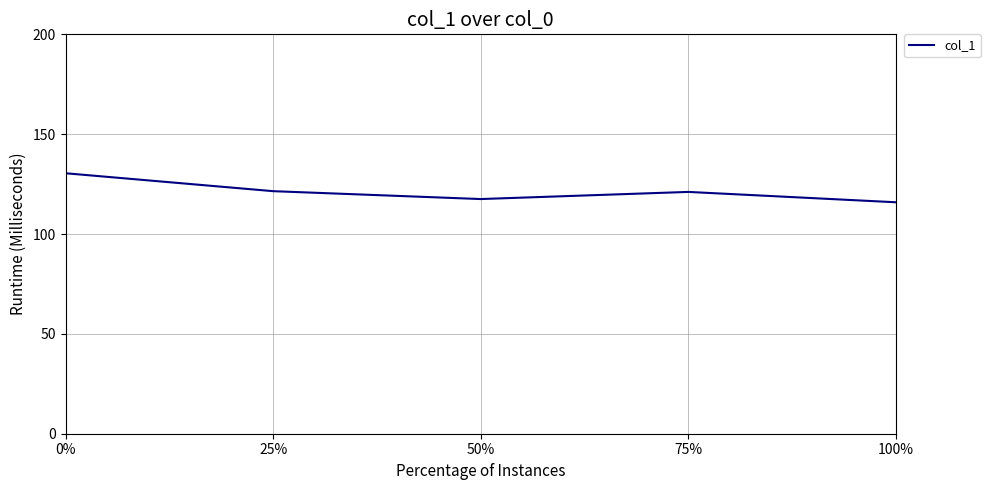

The value at 0% is 53.6. True or false?

False